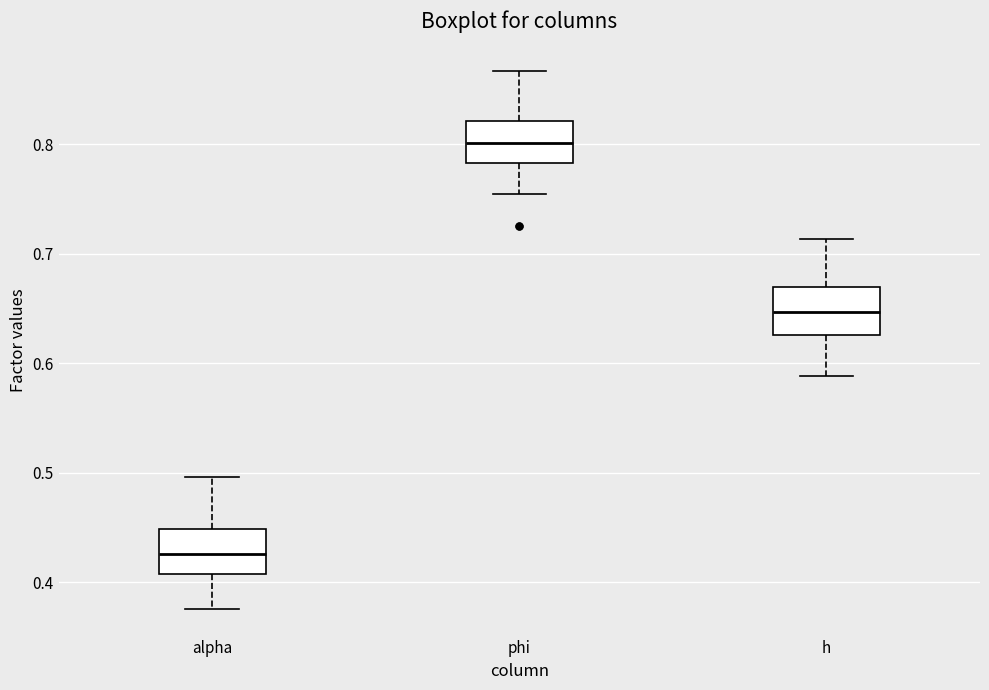

Reading left to right, transcribe this box plot: for each box, give where its median line is, the range the box spans, and where its two whiskers end, as read against the y-axis. The values are not printed on the chart, so give them approximately, as read against the axis.

alpha: median 0.43, box 0.41 to 0.45, whiskers 0.38 to 0.50
phi: median 0.80, box 0.78 to 0.82, whiskers 0.75 to 0.87
h: median 0.65, box 0.63 to 0.67, whiskers 0.59 to 0.71